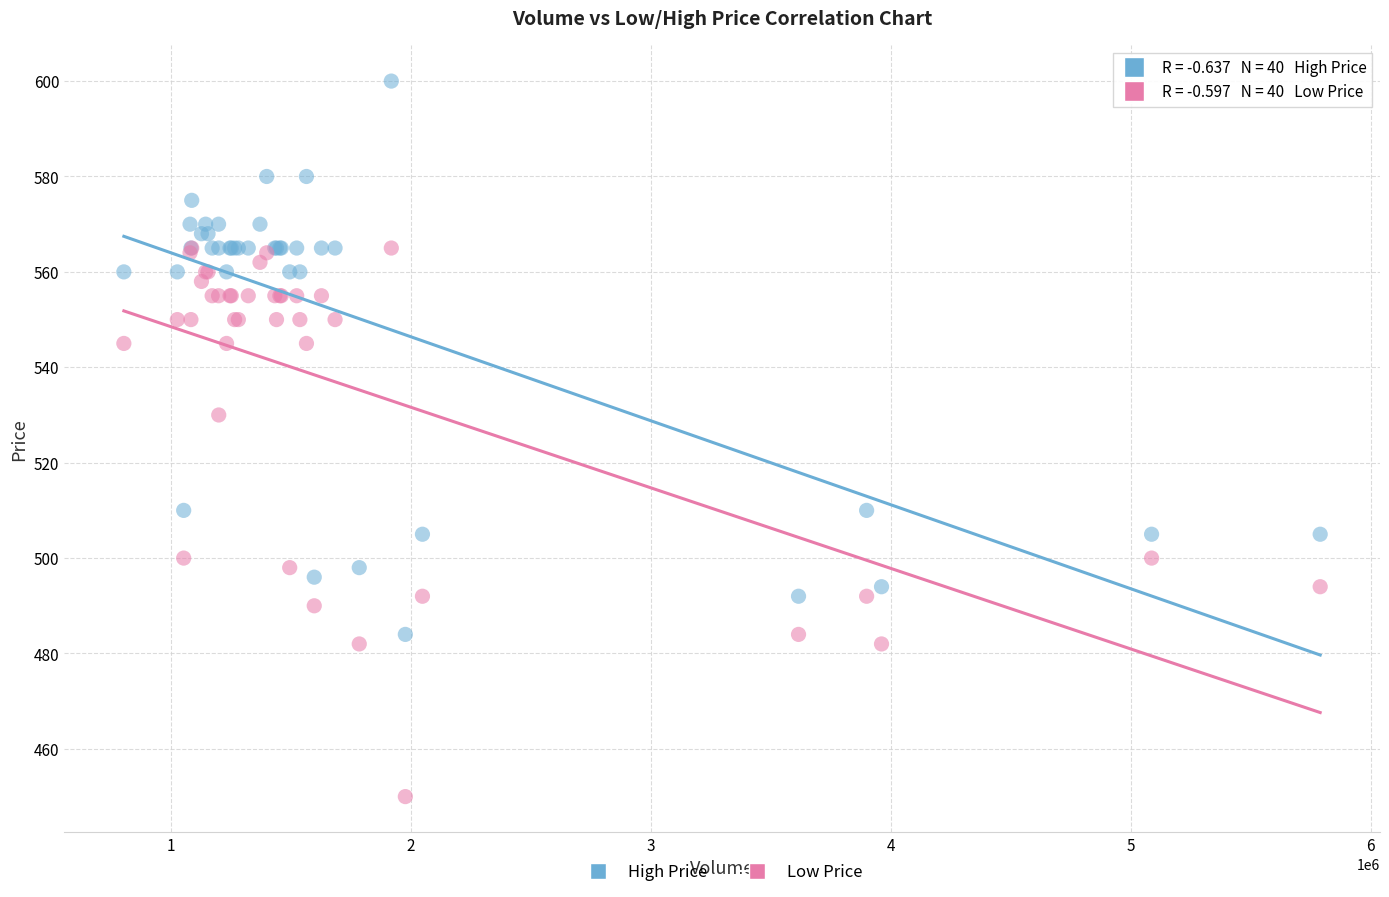

Across all series, what Y value is closest to 525?

530